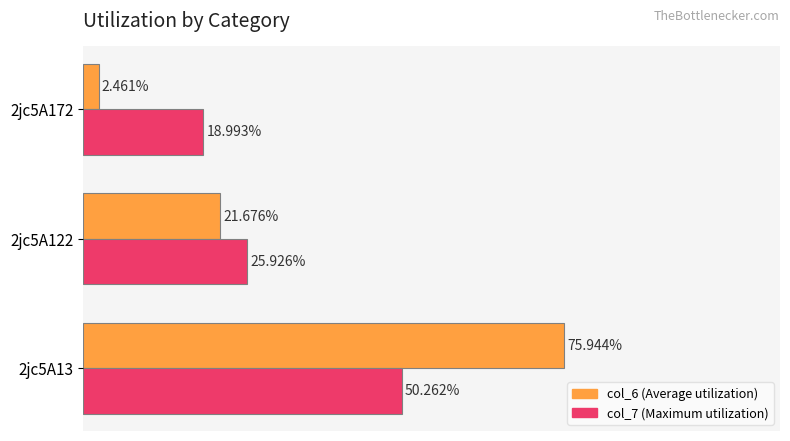

At which category is the sum across all series the highest?

2jc5A13